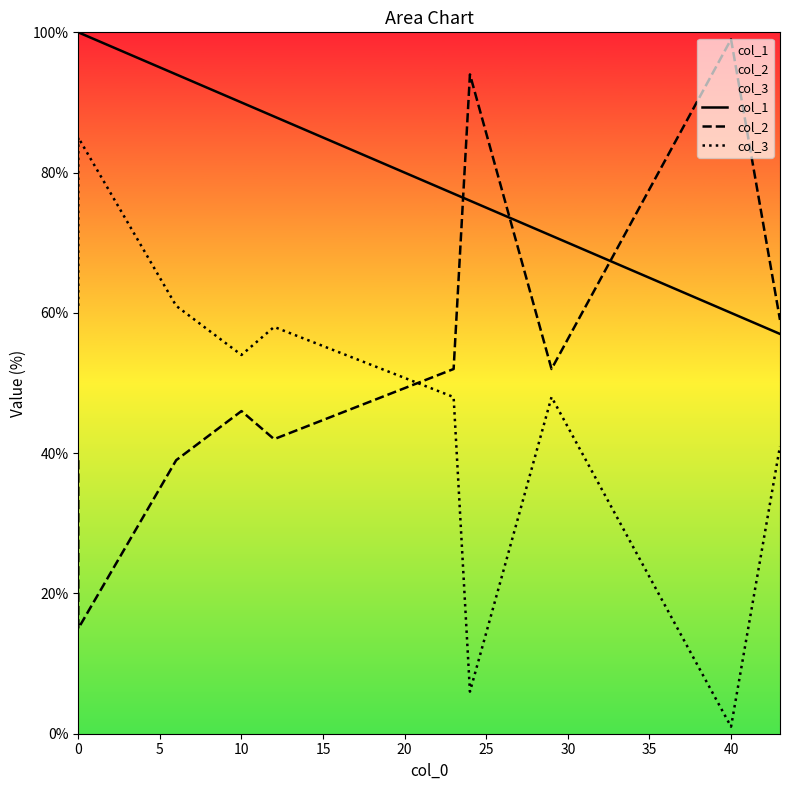

The value of col_2 at 0 is 9. True or false?

False